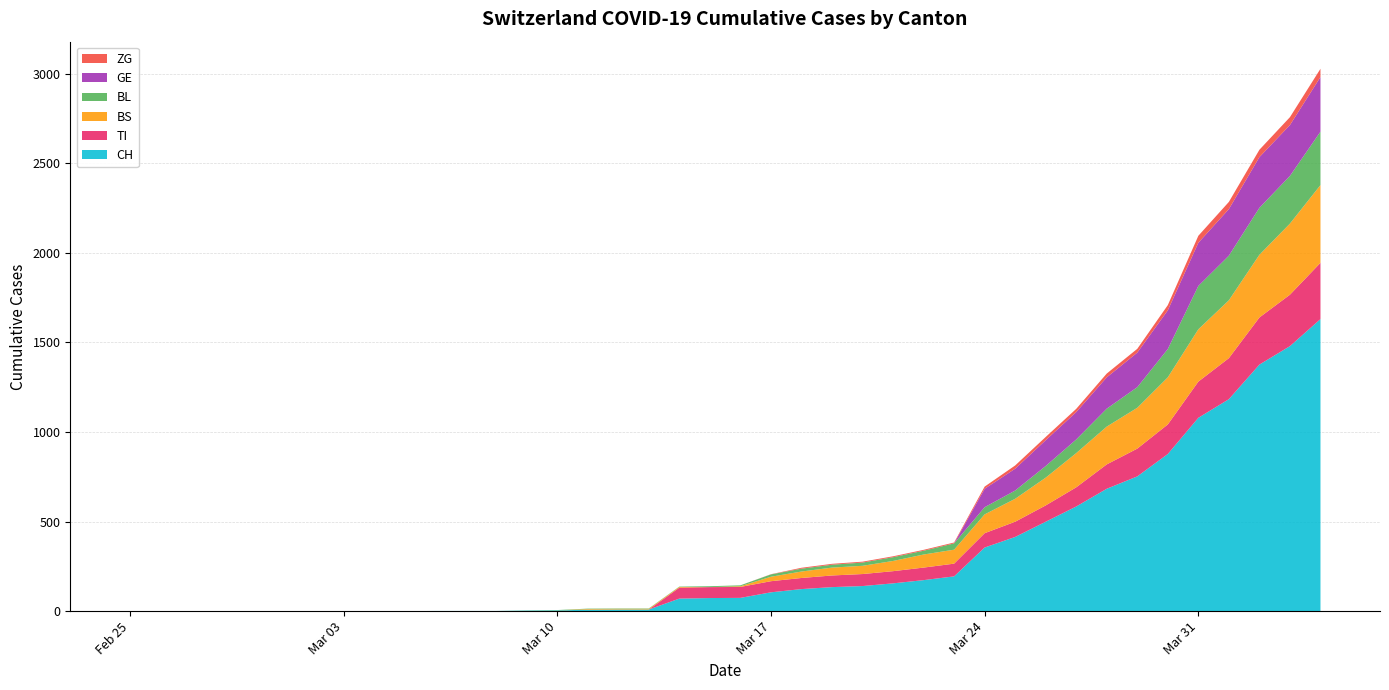

Reading left to right, list all the values displayed in this chart.

CH: 0=0	1=0	2=0	3=0	4=0	5=0	6=0	7=0	8=0	9=0	10=1	11=1	12=1	13=3	14=4	15=8	16=9	17=9	18=70	19=73	20=74	21=105	22=123	23=134	24=140	25=155	26=173	27=194	28=355	29=414	30=499	31=584	32=683	33=752	34=877	35=1079	36=1183	37=1376	38=1479	39=1630
TI: 0=0	1=0	2=0	3=0	4=0	5=0	6=0	7=0	8=0	9=0	10=0	11=0	12=0	13=0	14=0	15=0	16=0	17=0	18=61	19=61	20=61	21=62	22=62	23=65	24=67	25=68	26=70	27=71	28=80	29=85	30=91	31=107	32=136	33=155	34=165	35=202	36=229	37=263	38=287	39=314
BS: 0=0	1=0	2=0	3=0	4=0	5=0	6=0	7=0	8=0	9=0	10=0	11=0	12=0	13=0	14=0	15=4	16=4	17=4	18=4	19=0	20=4	21=25	22=36	23=44	24=46	25=57	26=73	27=78	28=105	29=128	30=155	31=191	32=211	33=228	34=263	35=292	36=323	37=350	38=397	39=434
BL: 0=0	1=0	2=0	3=0	4=0	5=0	6=0	7=0	8=0	9=0	10=0	11=0	12=0	13=1	14=2	15=2	16=2	17=2	18=2	19=5	20=5	21=13	22=16	23=16	24=18	25=21	26=21	27=35	28=40	29=46	30=65	31=76	32=100	33=115	34=158	35=242	36=249	37=262	38=266	39=298
ZG: 0=0	1=0	2=0	3=0	4=0	5=0	6=0	7=0	8=0	9=0	10=0	11=0	12=0	13=0	14=0	15=0	16=0	17=0	18=0	19=0	20=0	21=1	22=5	23=5	24=5	25=5	26=5	27=5	28=12	29=18	30=18	31=18	32=21	33=21	34=29	35=39	36=40	37=41	38=44	39=46
GE: 0=0	1=0	2=0	3=0	4=0	5=0	6=0	7=0	8=0	9=0	10=0	11=0	12=0	13=0	14=0	15=0	16=0	17=0	18=0	19=0	20=0	21=0	22=0	23=0	24=0	25=0	26=0	27=0	28=103	29=122	30=144	31=153	32=175	33=193	34=216	35=241	36=260	37=283	38=284	39=305